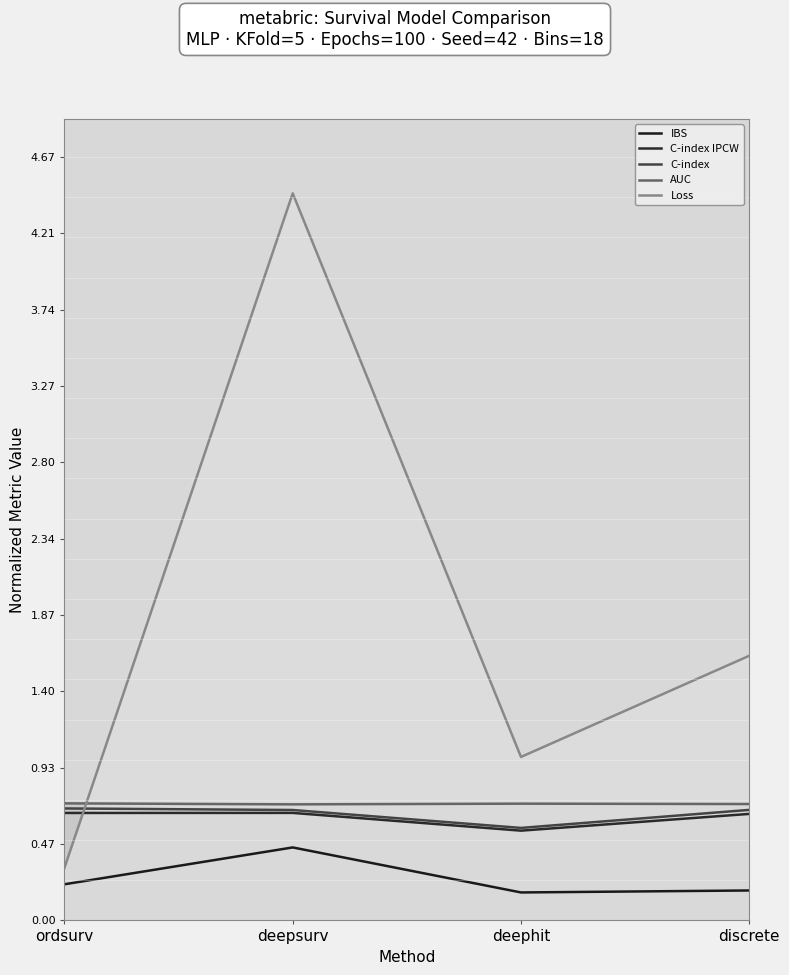

Which category has the highest value in the C-index series?

ordsurv